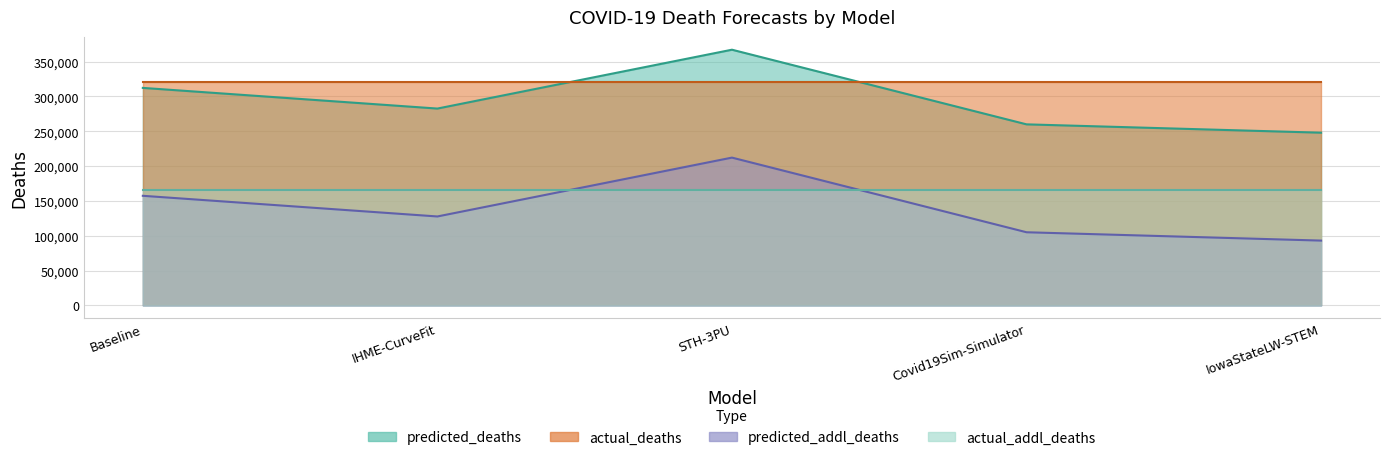

True or false: predicted_addl_deaths and predicted_deaths intersect in this chart.

False